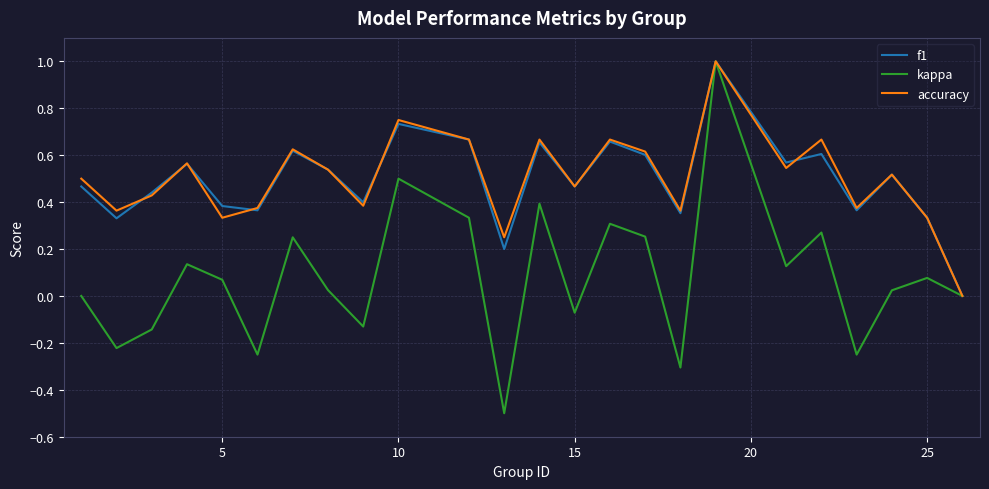

Which series has the largest range (max minus min)?

kappa